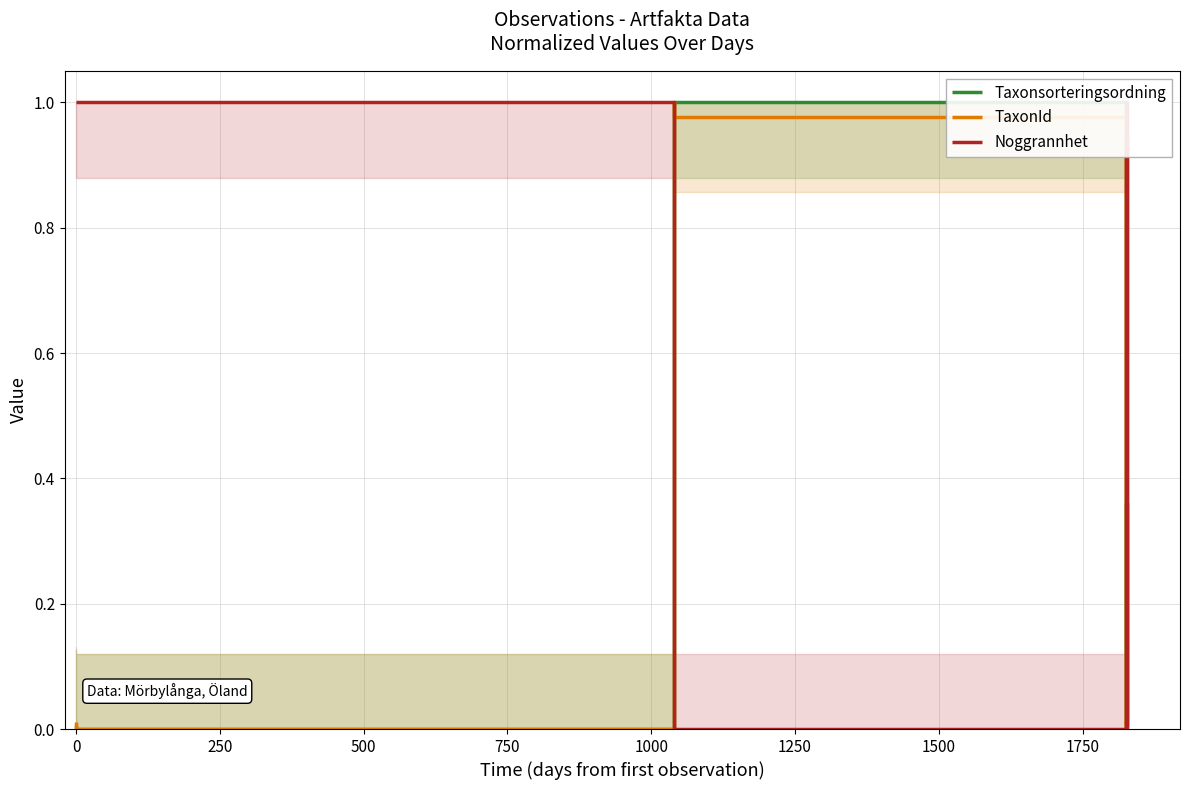

At which category is the sum across all series the highest?

1500